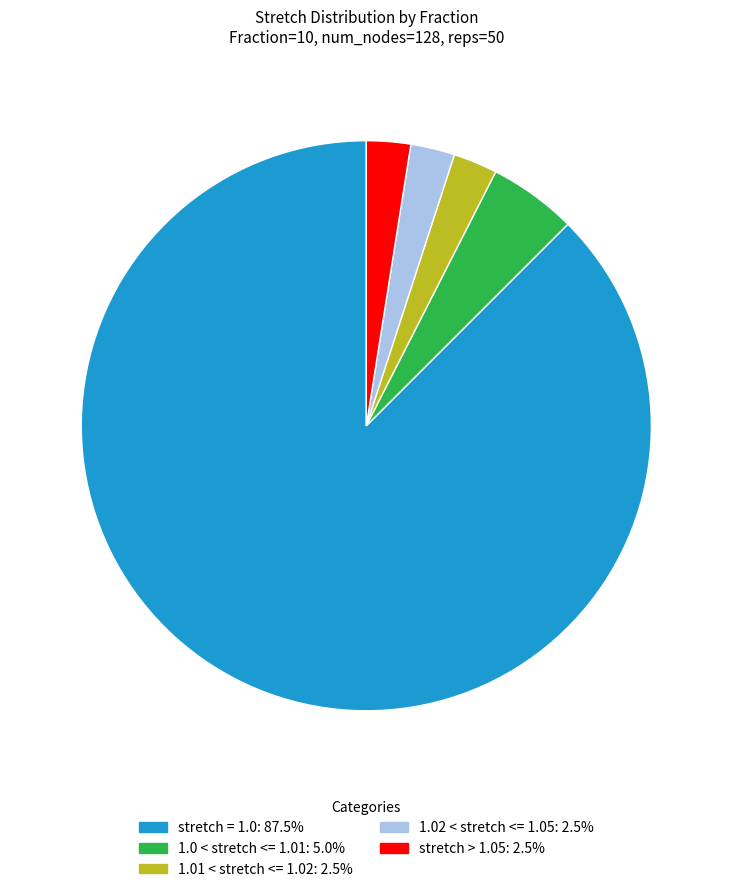

Is there any slice that represents more than half of the pie?

Yes